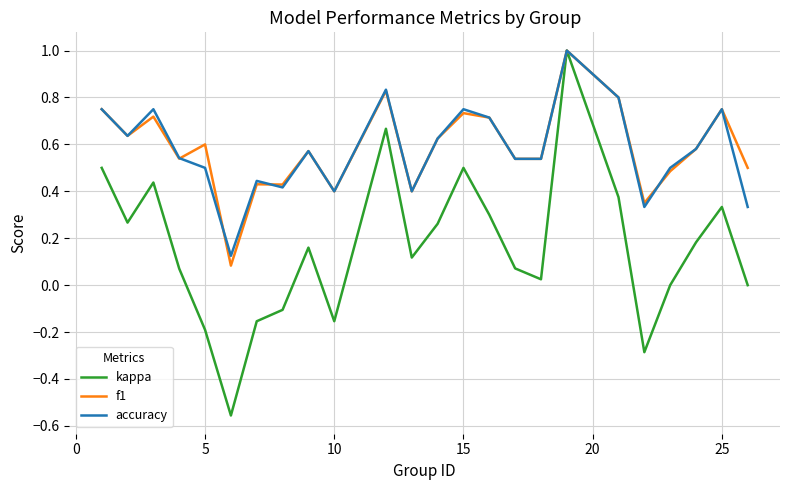

Which series has the widest spread of values?

kappa